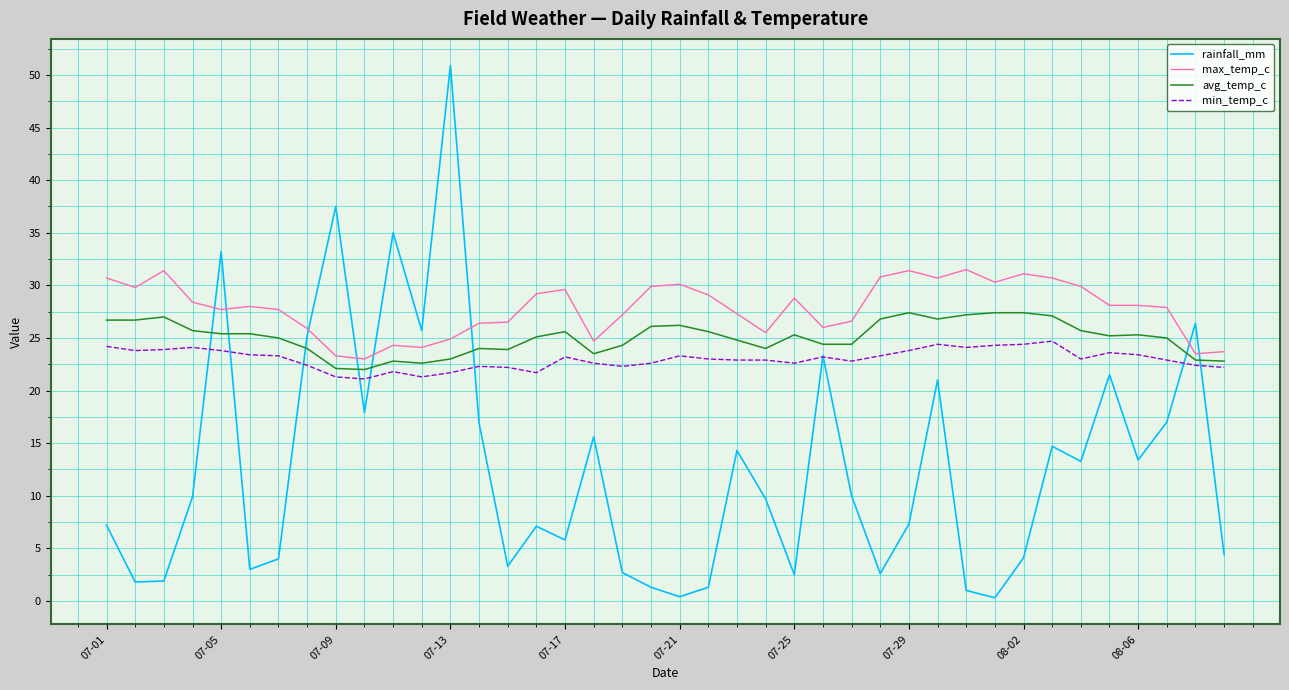

Which series has the largest total across all categories?

max_temp_c